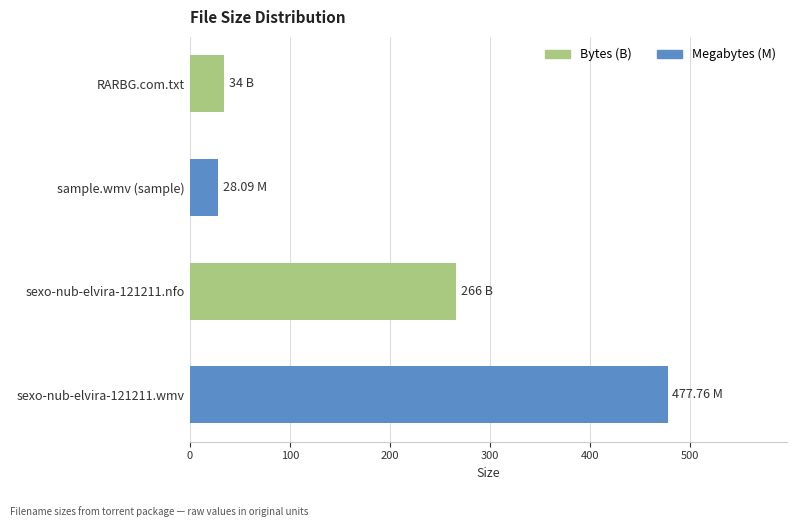

Reading left to right, what are all the values shown in this chart?

34.0	28.1	266.0	477.8